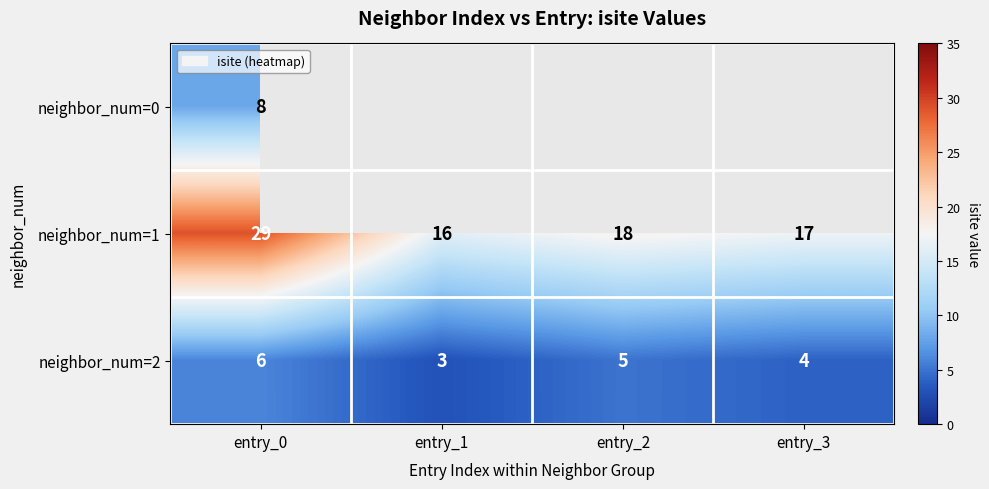

List the labels in order of neighbor_num=1 value, largest first.

entry_0, entry_2, entry_3, entry_1